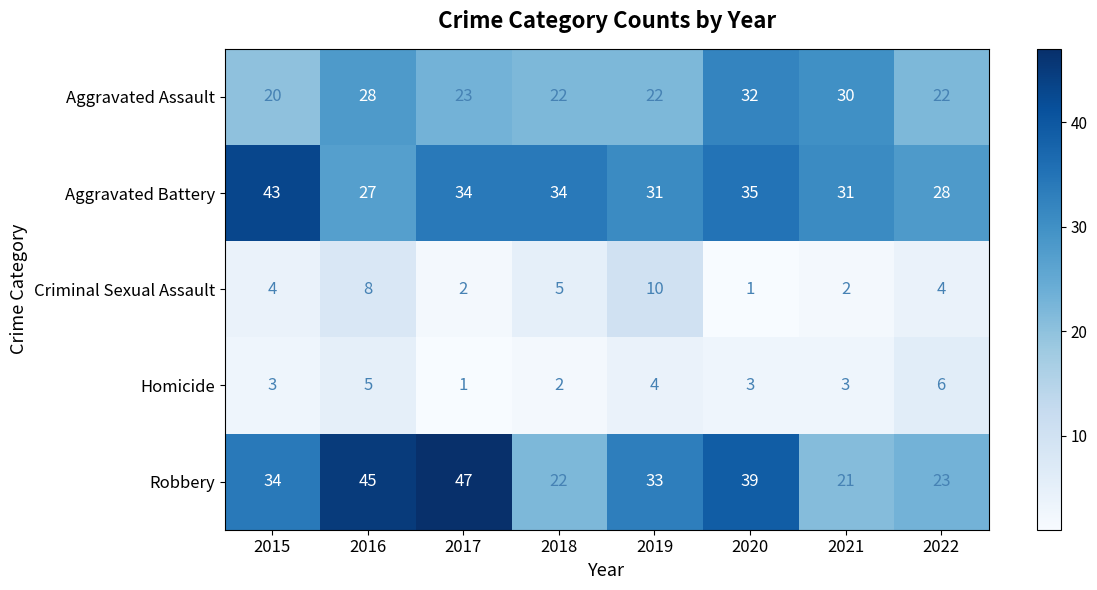

The Homicide series shows 1 at 2017. True or false?

True